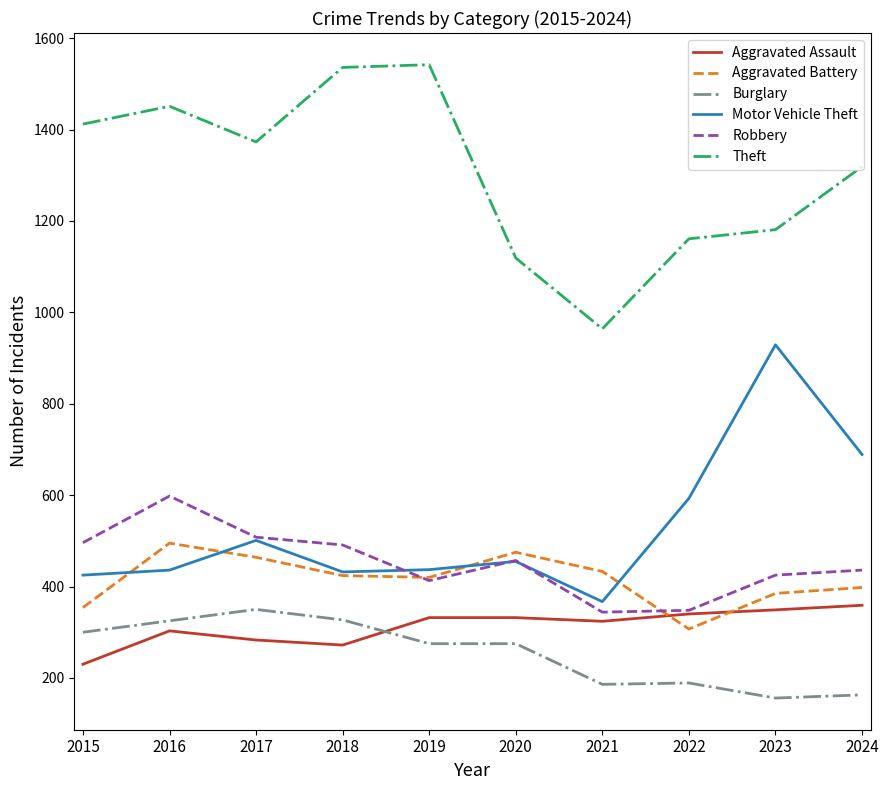

Is it true that Aggravated Battery equals 420 at 2019?

True